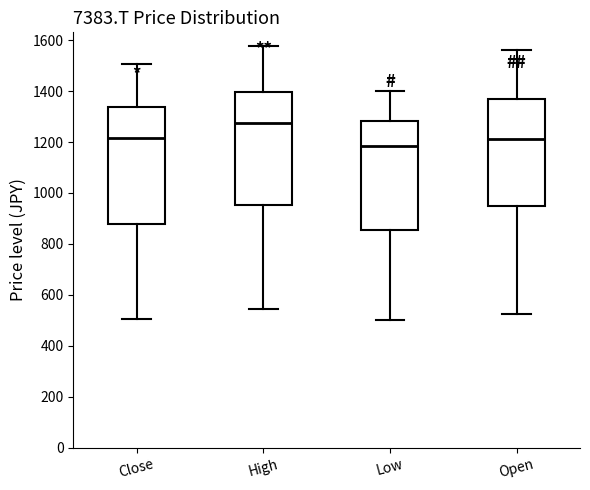

Reading left to right, transcribe this box plot: for each box, give where its median line is, the range the box spans, and where its two whiskers end, as read against the y-axis. The values are not printed on the chart, so give them approximately, as read against the axis.

Close: median 1220, box 880 to 1340, whiskers 500 to 1500
High: median 1280, box 960 to 1400, whiskers 540 to 1580
Low: median 1180, box 860 to 1280, whiskers 500 to 1400
Open: median 1220, box 960 to 1360, whiskers 520 to 1560